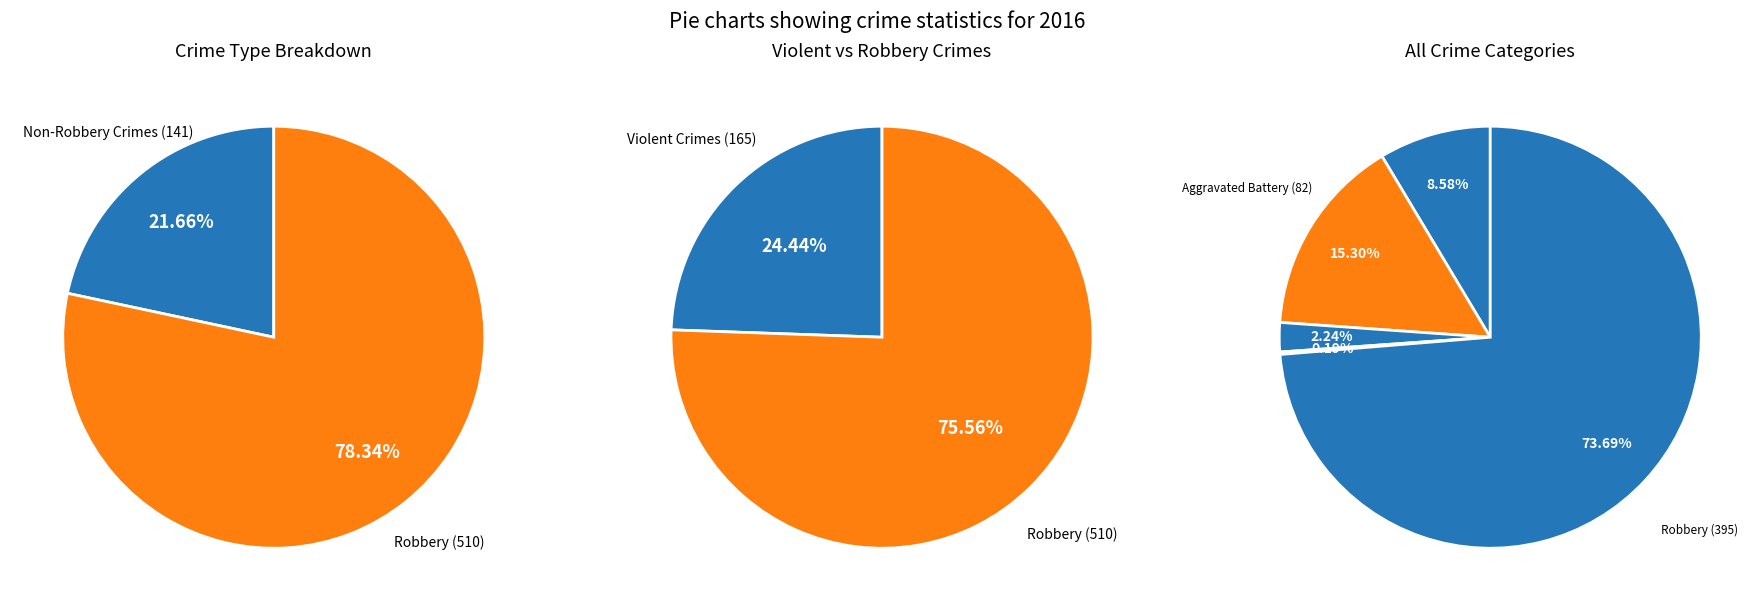

To the nearest percent, what is the difference between the largest and smallest slice percentages?

74%